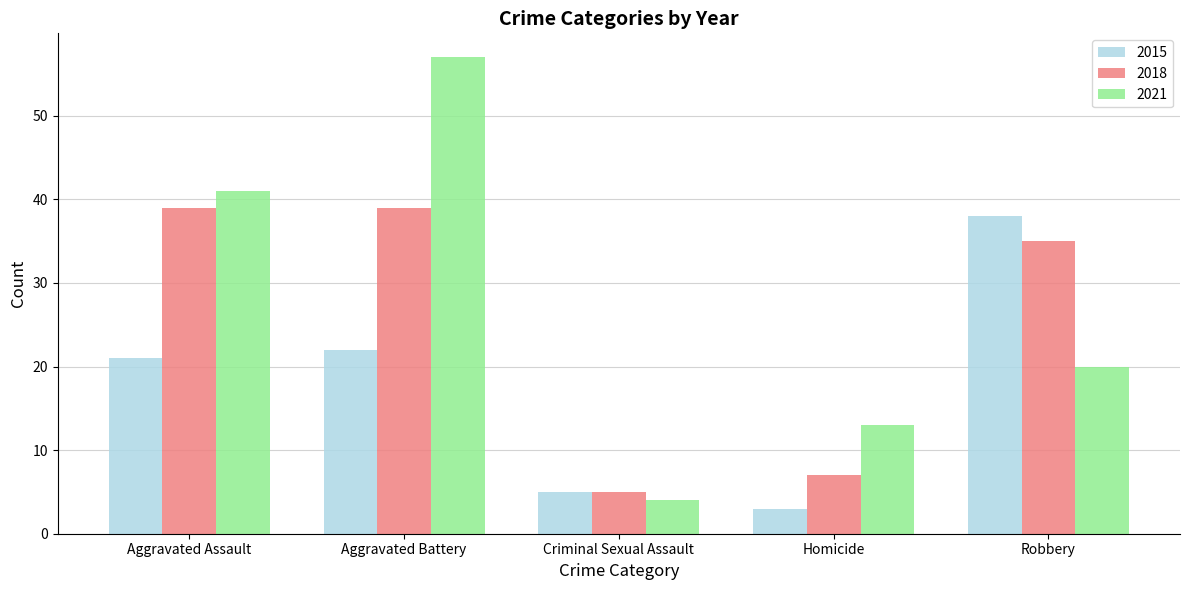

At which label is 2018 closest to 22?

Robbery